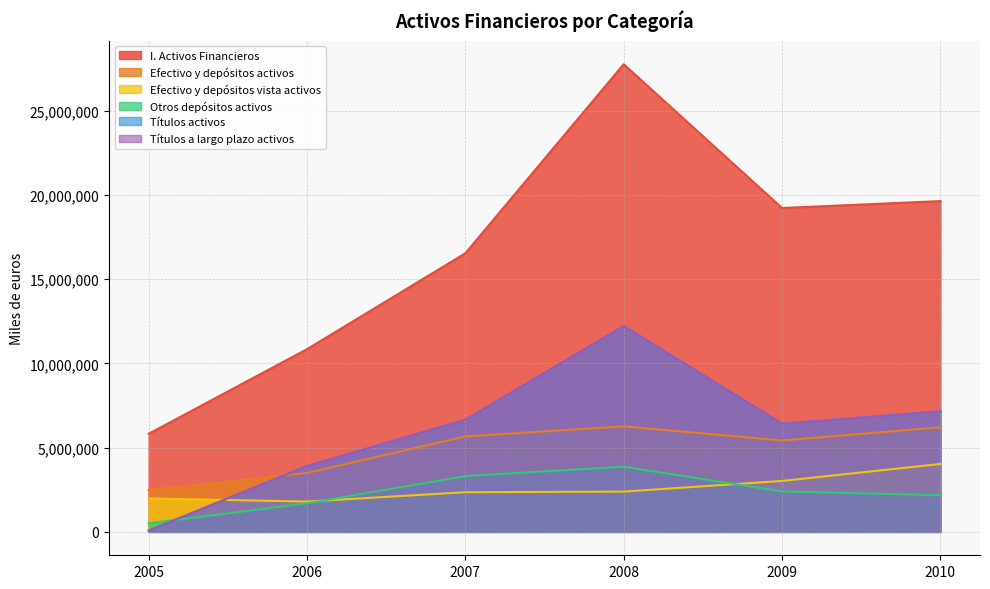

At 2006, list the series in order from largest to smallest.

I. Activos Financieros, Títulos activos, Títulos a largo plazo activos, Efectivo y depósitos activos, Efectivo y depósitos vista activos, Otros depósitos activos